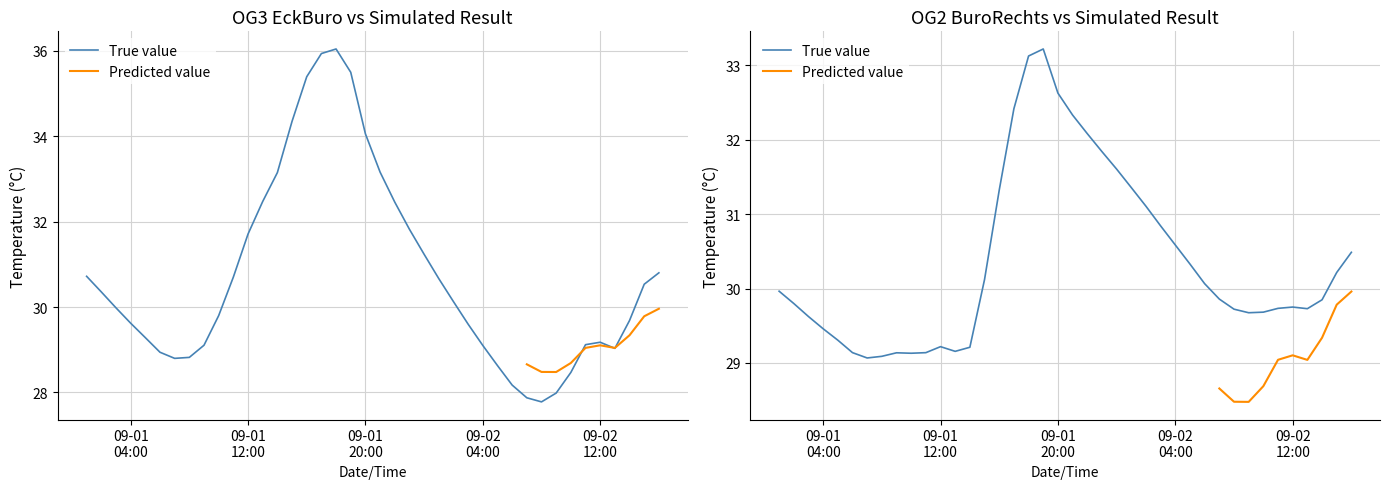

In OG3 EckBuro, how many points are lower than both neighbors (excluding endpoints)?

3